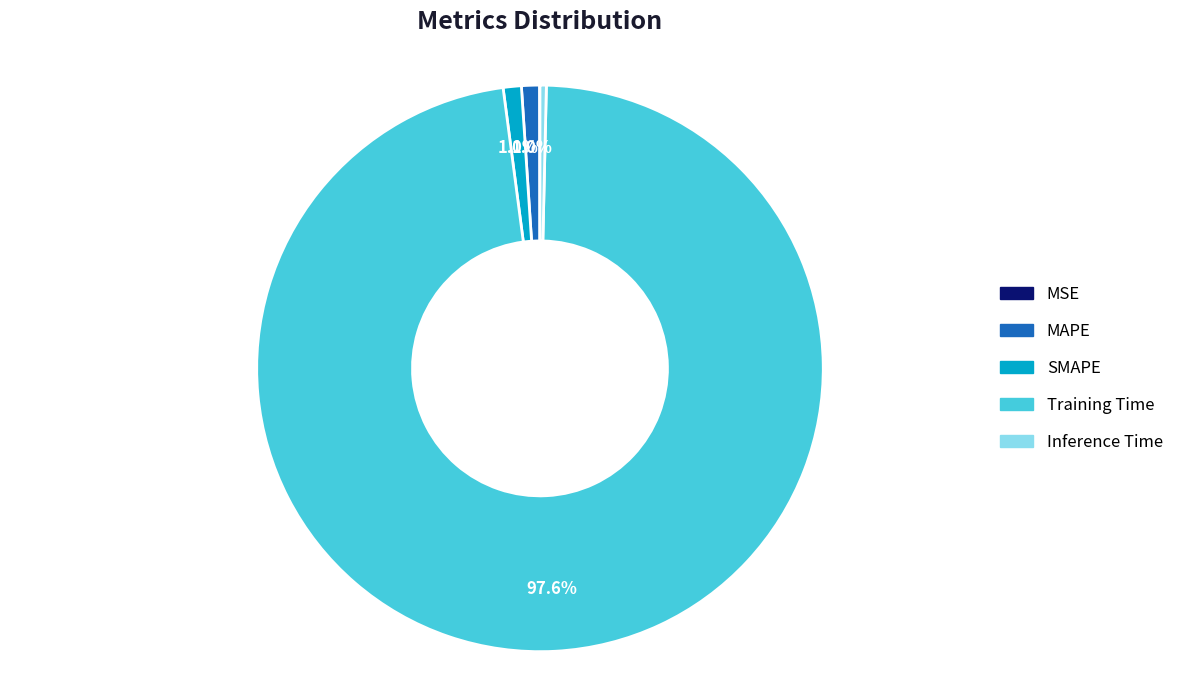

What percentage is the SMAPE slice, to the nearest percent?

1%